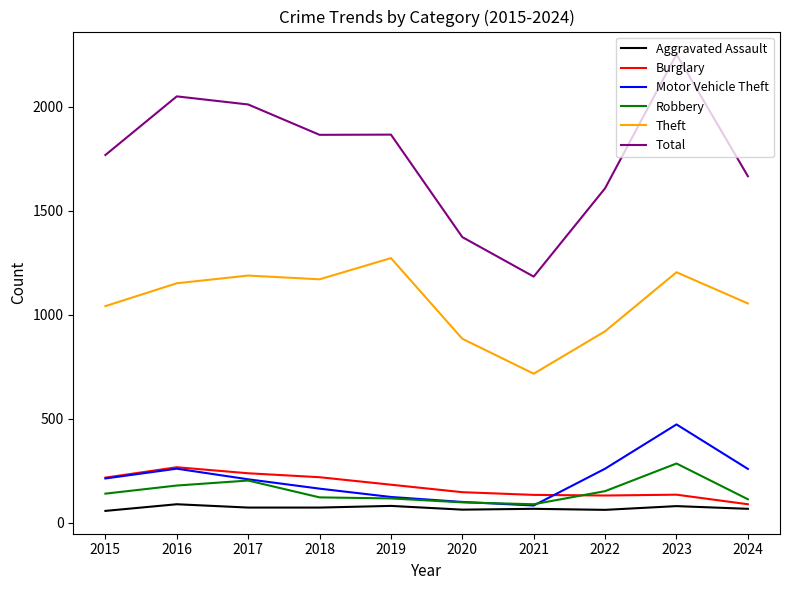

True or false: Aggravated Assault and Total intersect in this chart.

False